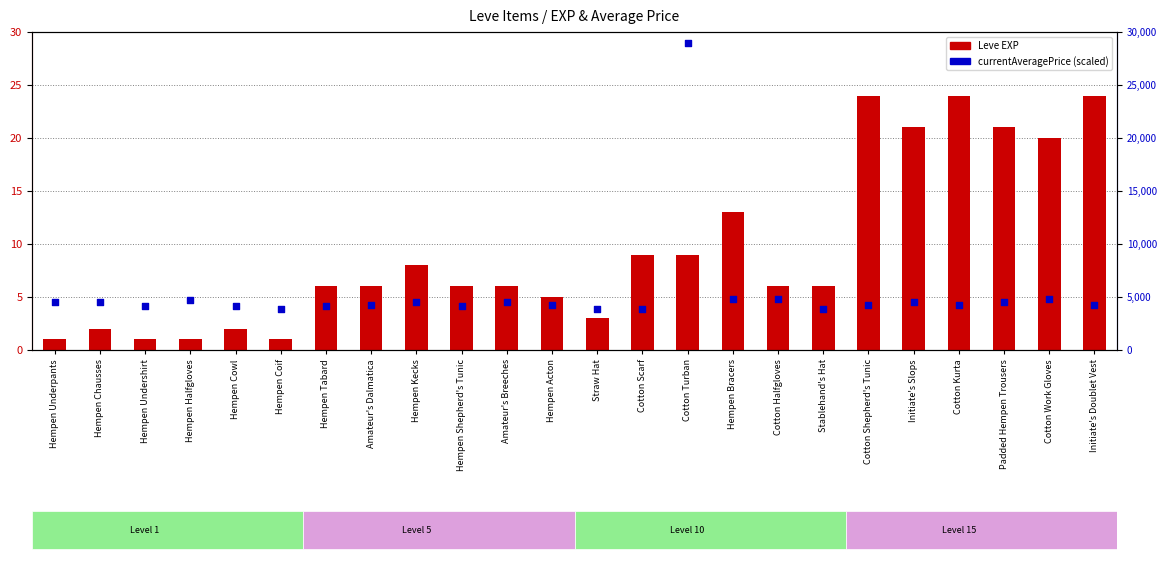

What is the total value across all series at Hempen Shepherd's Tunic?

10.2